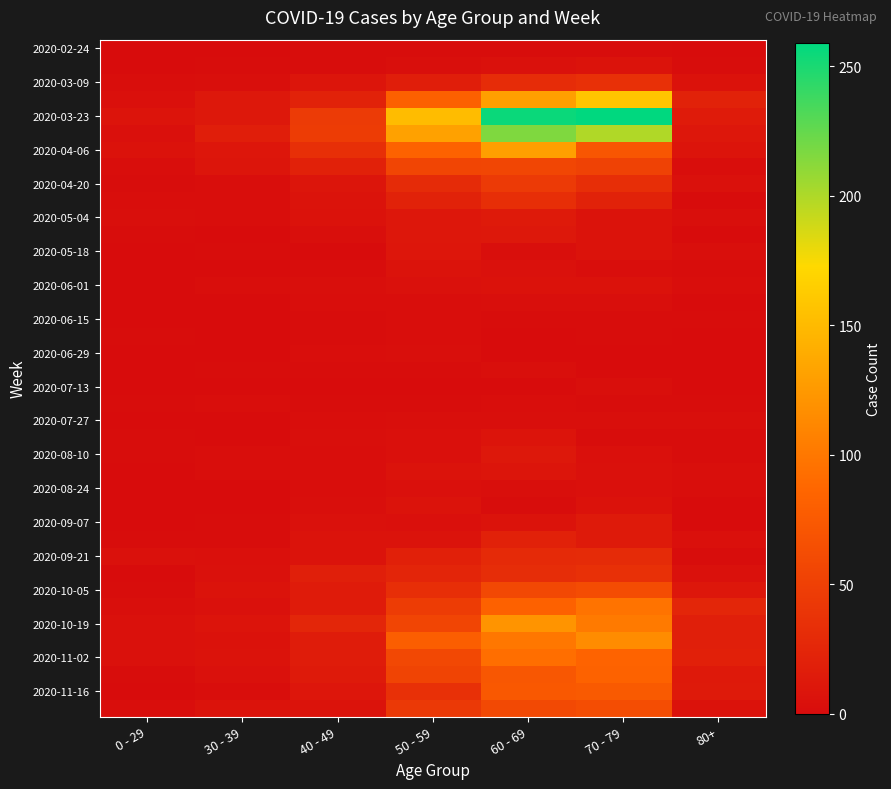

Count the number of categories in the chart.

7